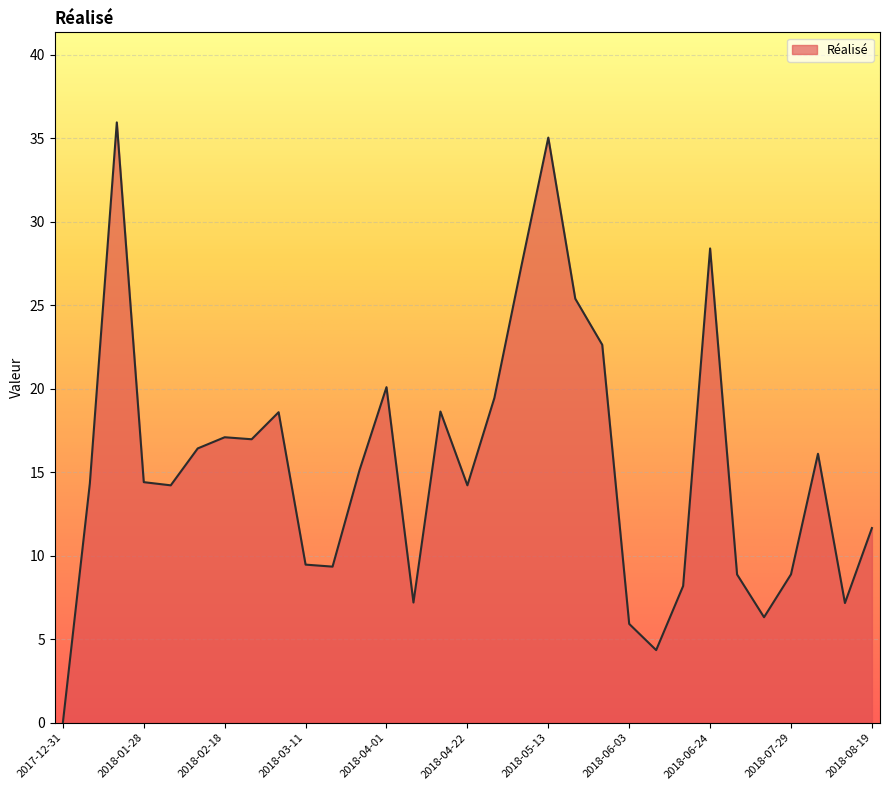

Reading right to left, what are all the values shown in this chart?

11.7	7.2	16.1	8.9	6.3	8.9	28.4	8.2	4.3	5.9	22.6	25.4	35.0	27.3	19.4	14.2	18.6	7.2	20.1	15.1	9.3	9.5	18.6	17.0	17.1	16.4	14.2	14.4	36.0	14.3	0.0